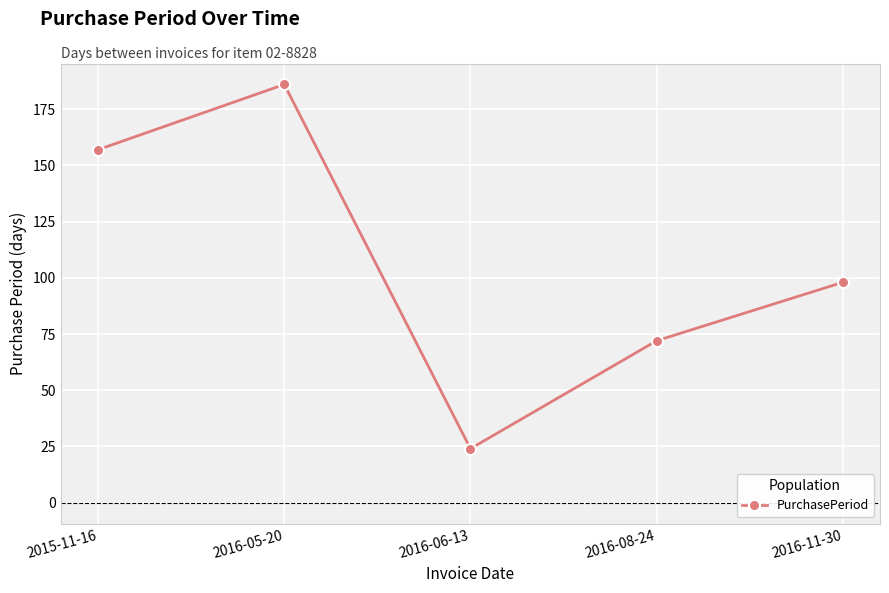

What is the label of the 4th point from the right?

2016-05-20